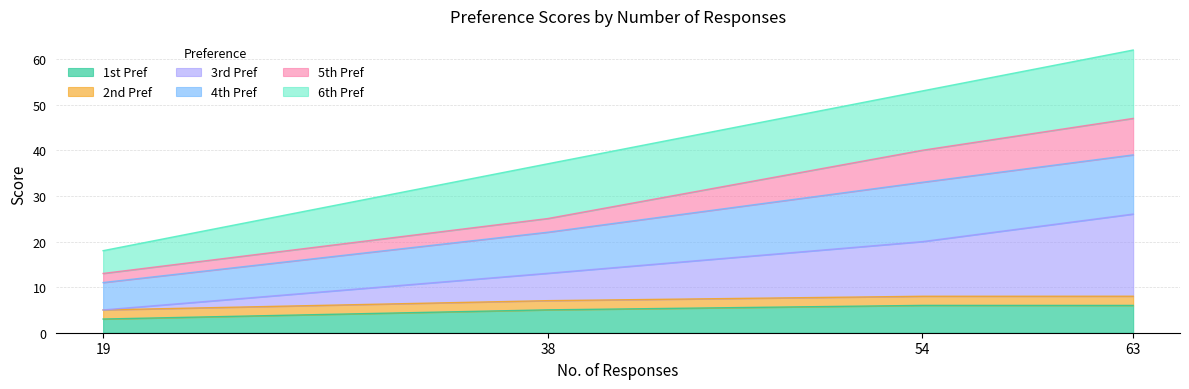

What are all the series names shown in the legend?

1st Pref, 2nd Pref, 3rd Pref, 4th Pref, 5th Pref, 6th Pref